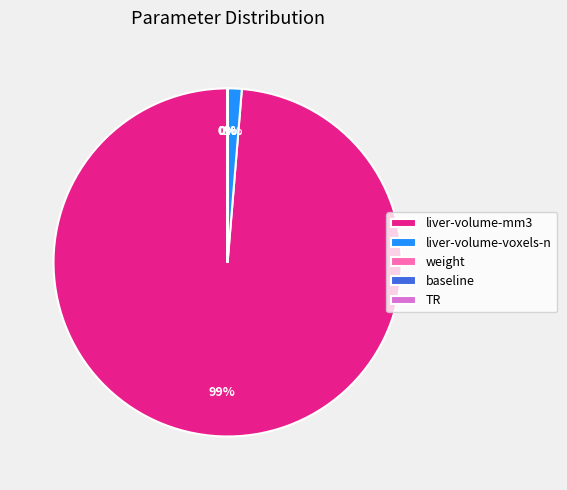

Between liver-volume-voxels-n and liver-volume-mm3, which is larger?

liver-volume-mm3